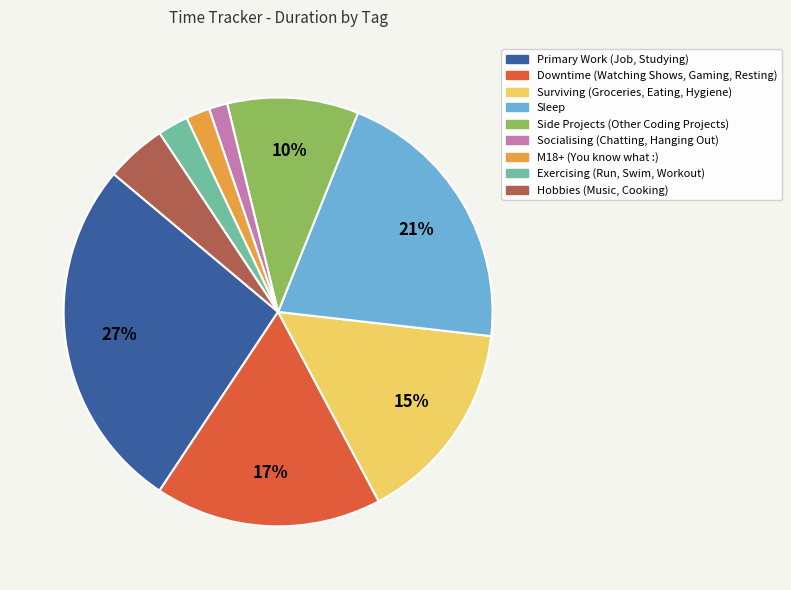

Which has a higher value, Hobbies (Music, Cooking) or Socialising (Chatting, Hanging Out)?

Hobbies (Music, Cooking)